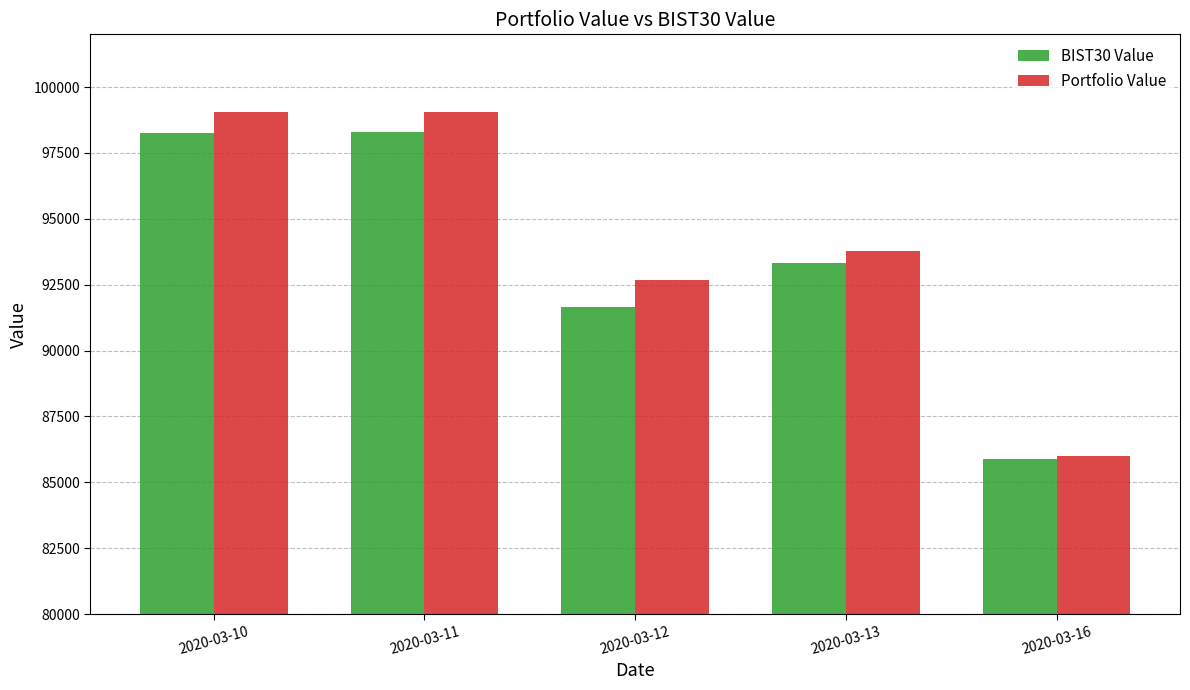

What are all the series names shown in the legend?

BIST30 Value, Portfolio Value